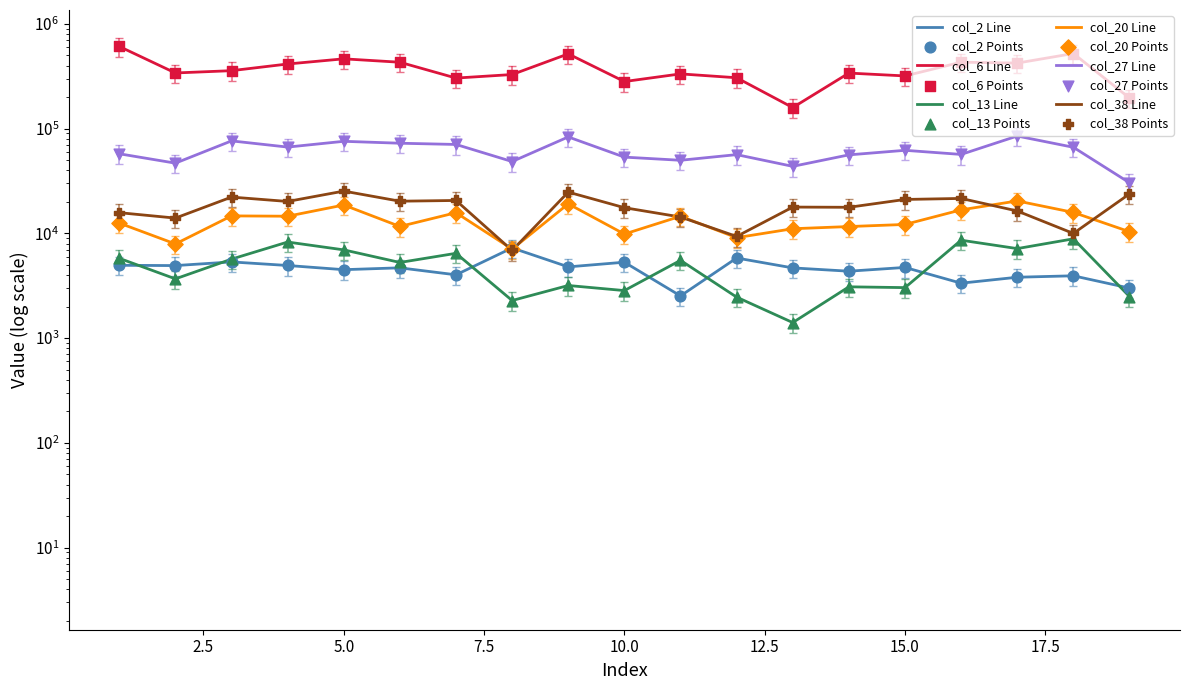

Which series has the largest Y range (max minus min)?

col_6